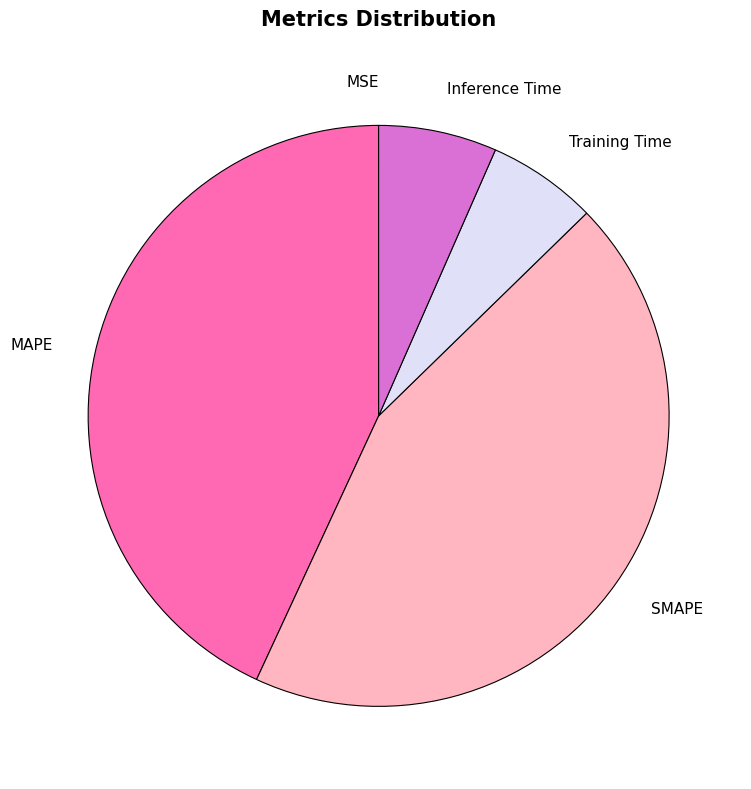

Is it true that Training Time is 6% of the pie?

True